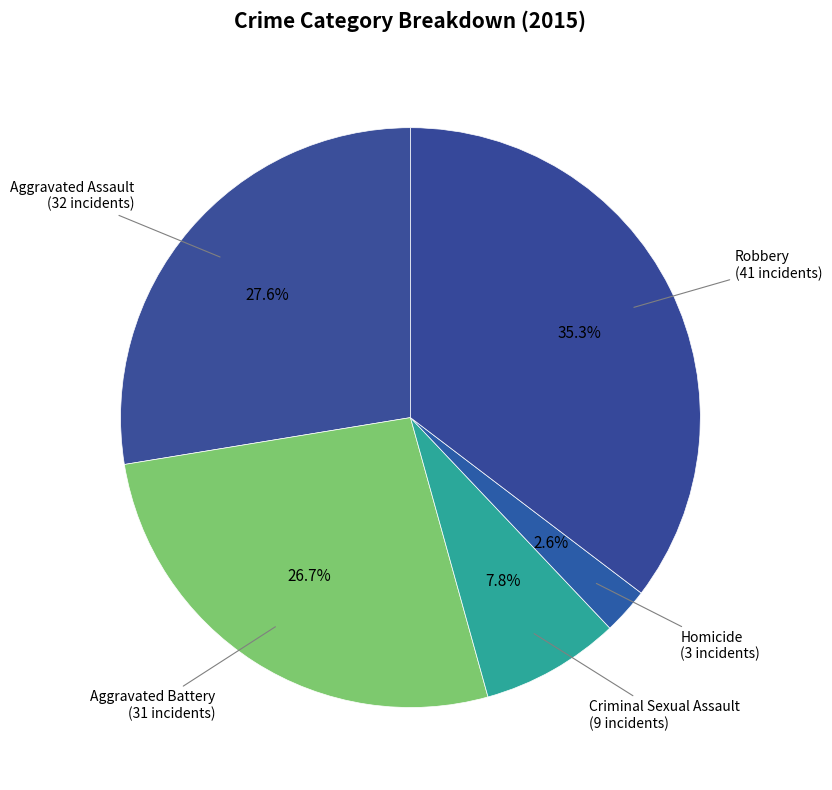

Is it true that Homicide is 3% of the pie?

True